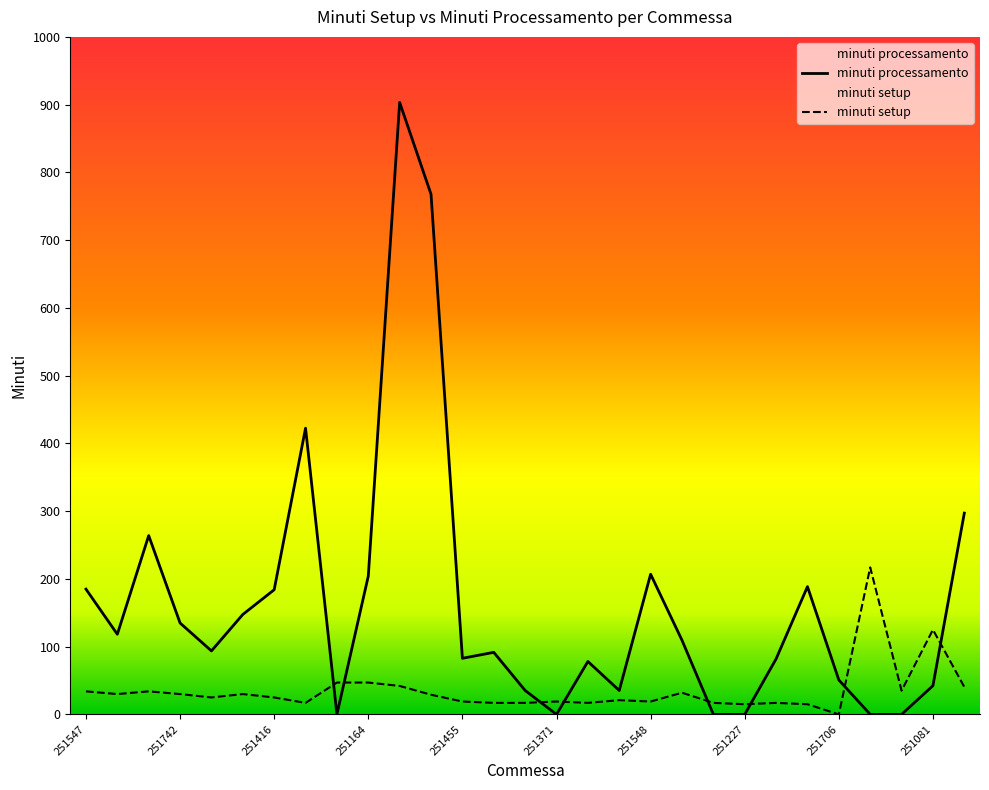

What is the difference between the maximum and second lowest values in the minuti processamento series?

903.3